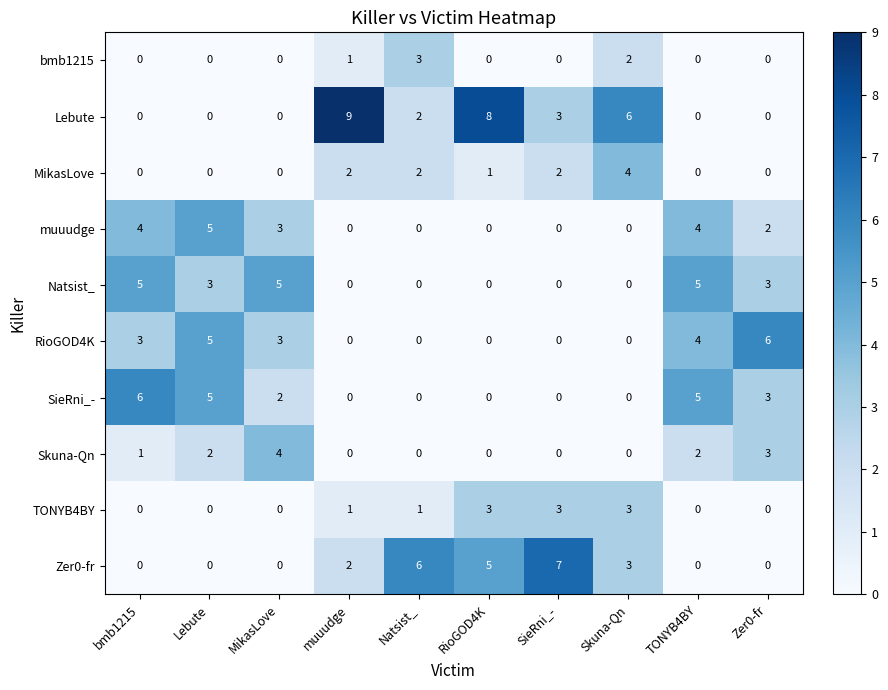

What value does the MikasLove series have at Skuna-Qn?

4